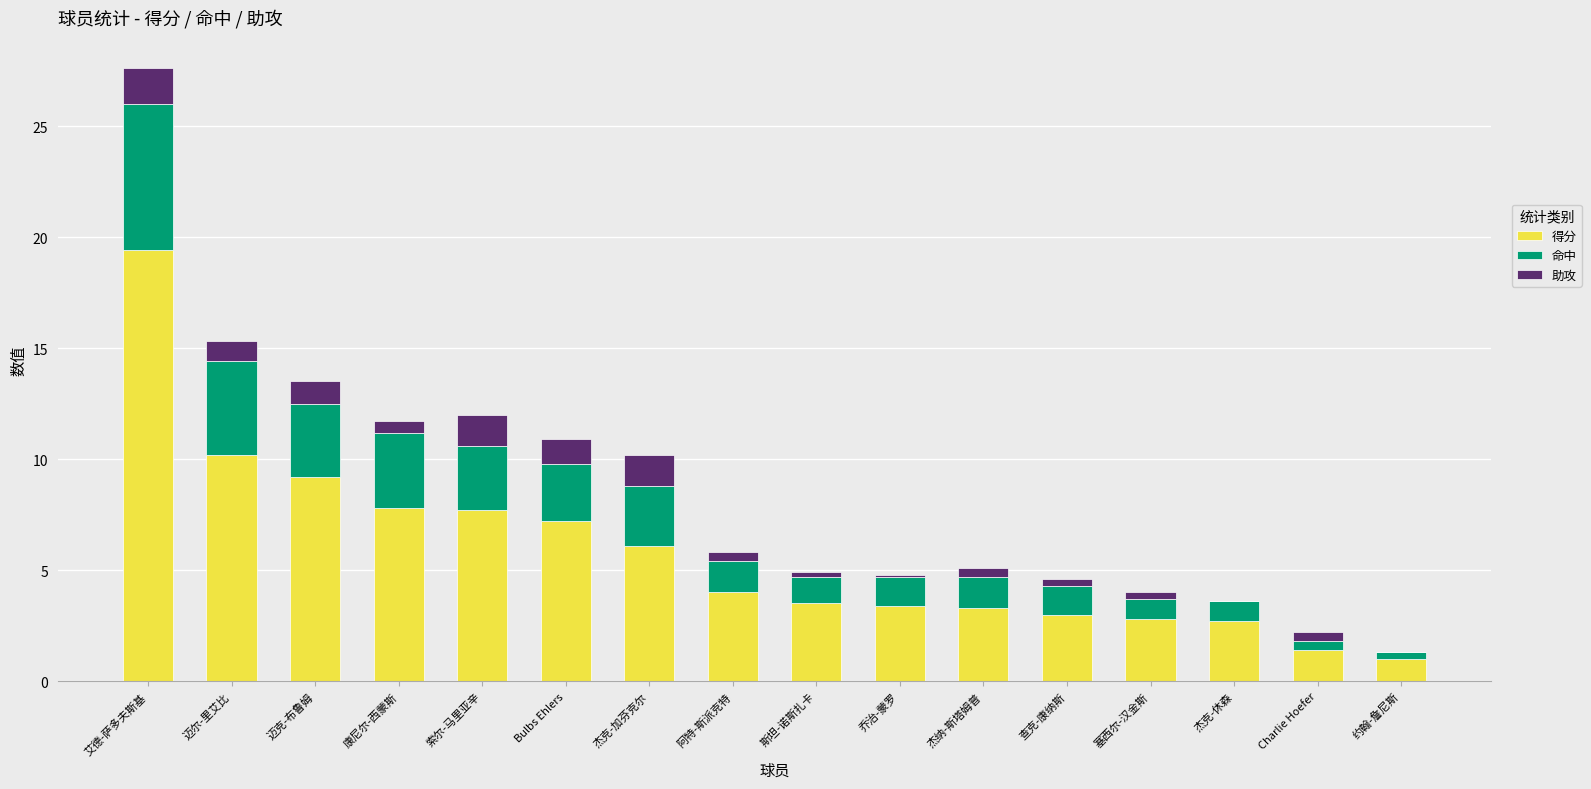

The value of 得分 at 迈克-布鲁姆 is 9.2. True or false?

True